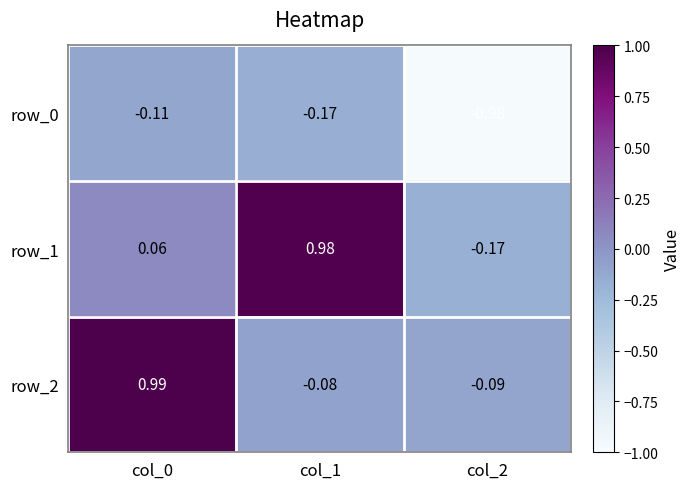

Is the value of row_1 at col_1 greater than the value of row_0 at col_1?

Yes